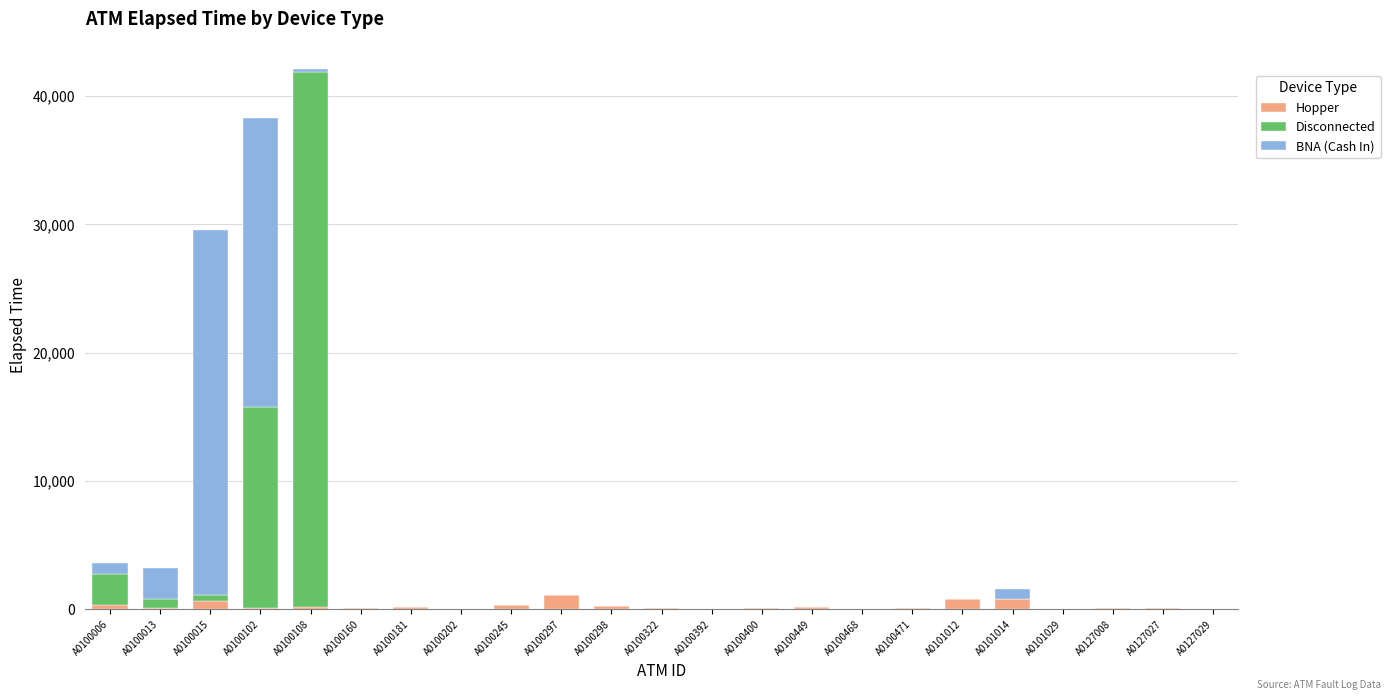

At which category is the sum across all series the highest?

A0100108